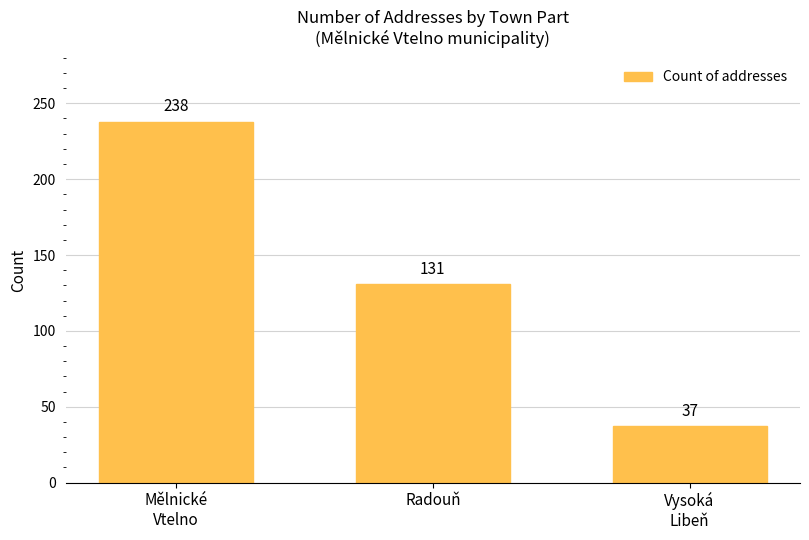

Which label corresponds to the largest value in the chart?

Mělnické
Vtelno